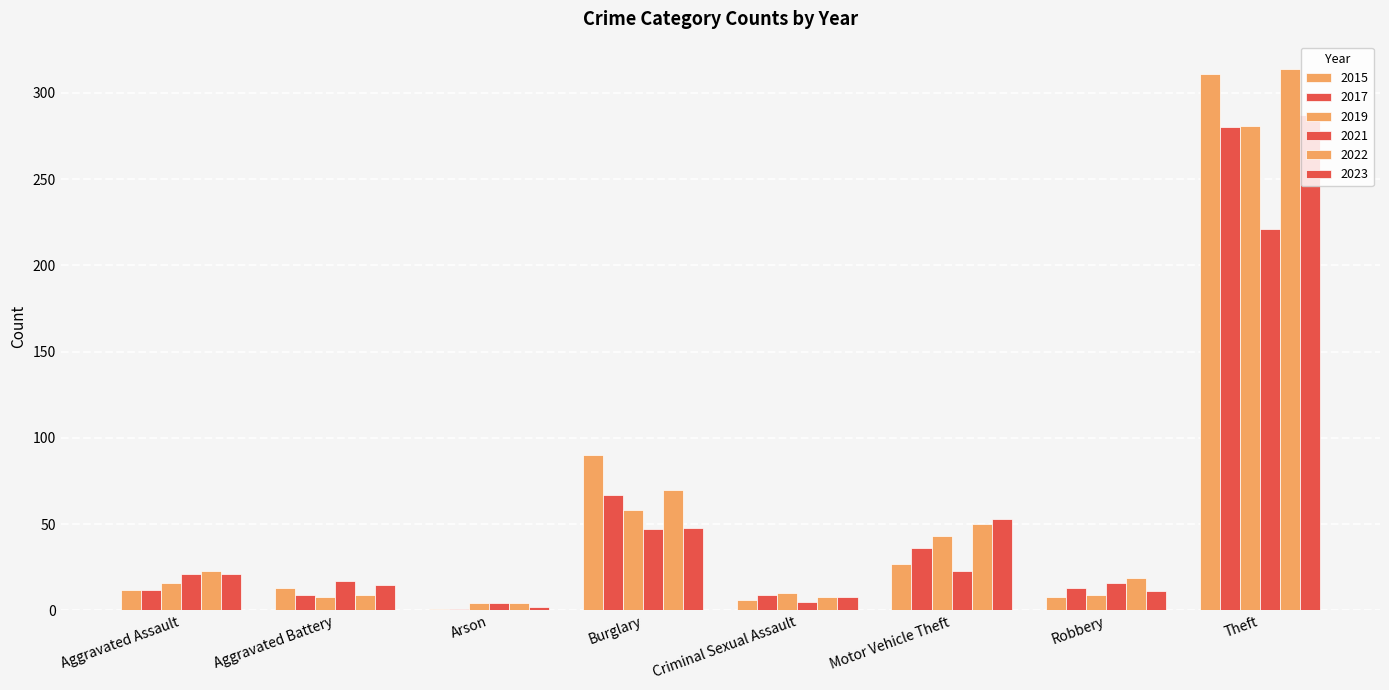

What is the difference between the 2015 values at Motor Vehicle Theft and Criminal Sexual Assault?

21